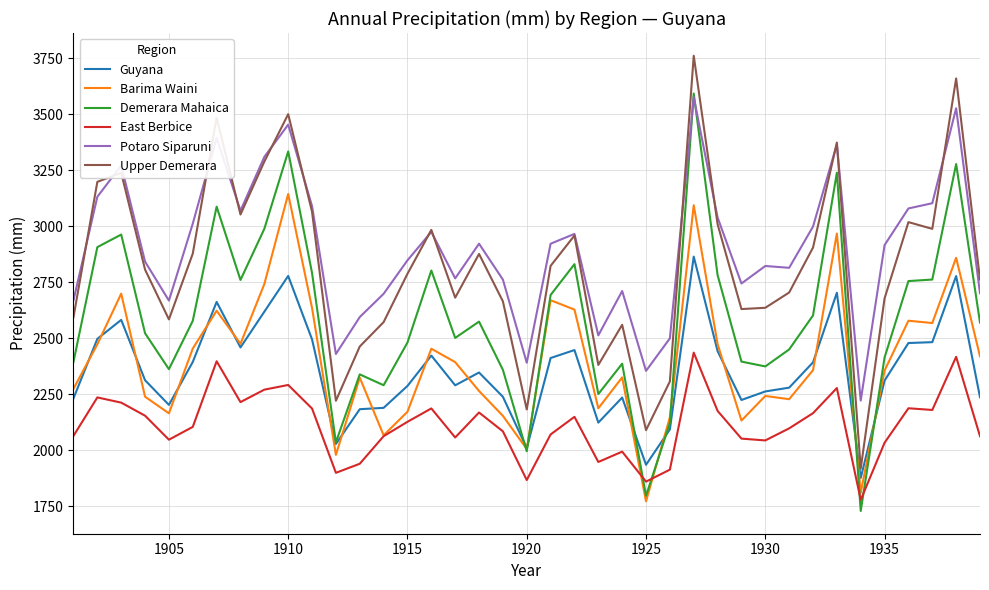

Which series has the widest spread of values?

Demerara Mahaica